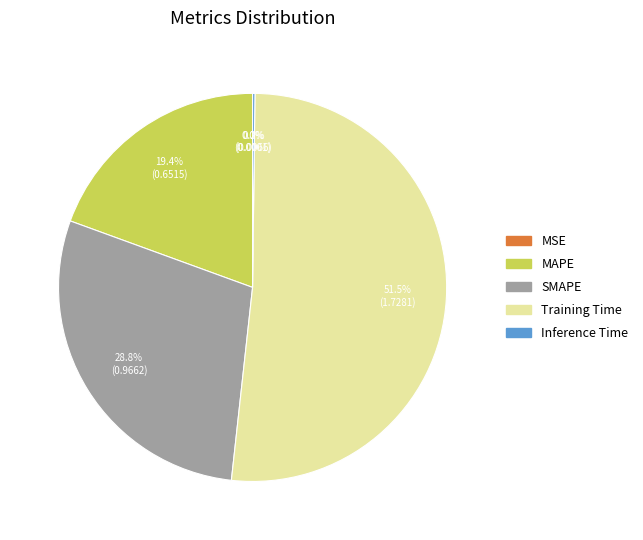

Which slice is the largest?

Training Time